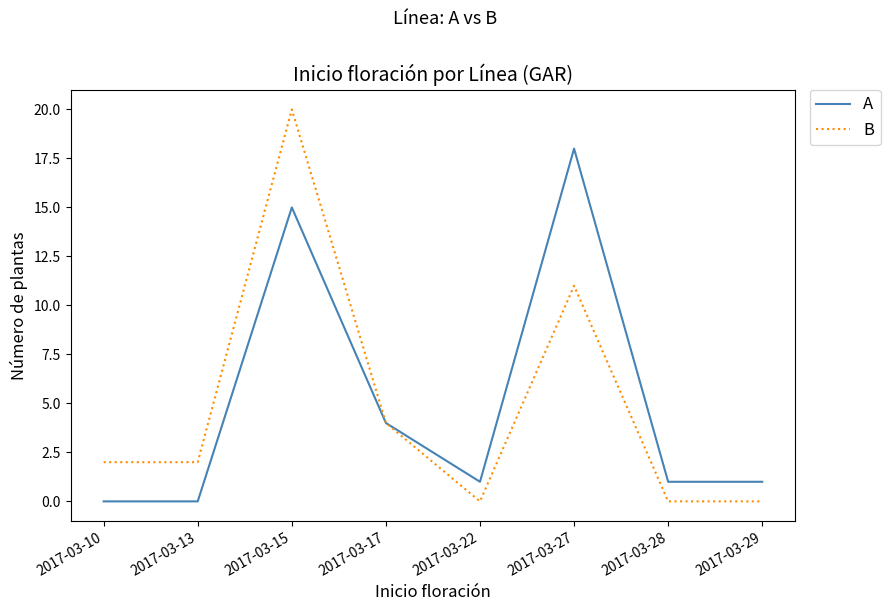

Is it true that B equals 1 at 2017-03-13?

False